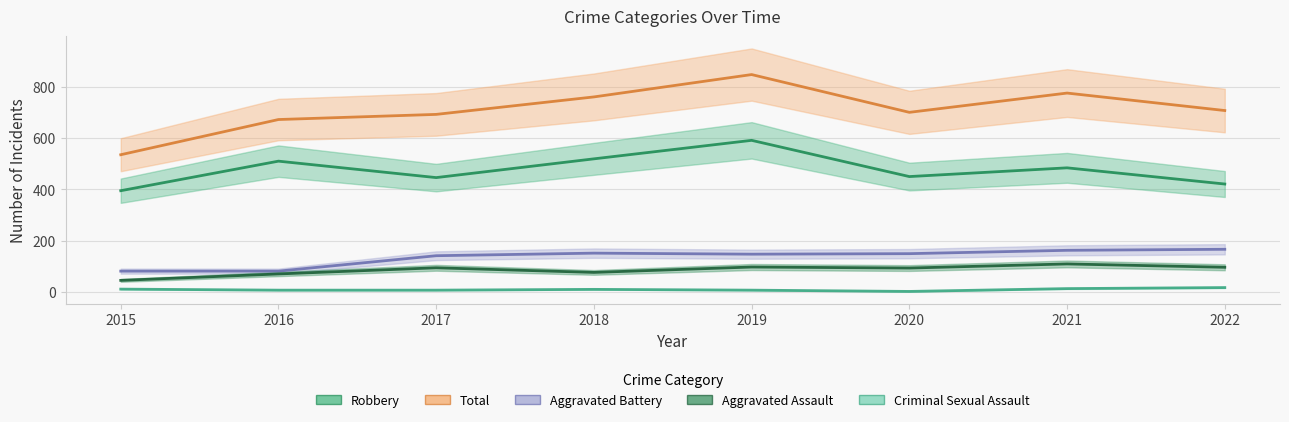

Where is the first local minimum for Aggravated Battery?

2019